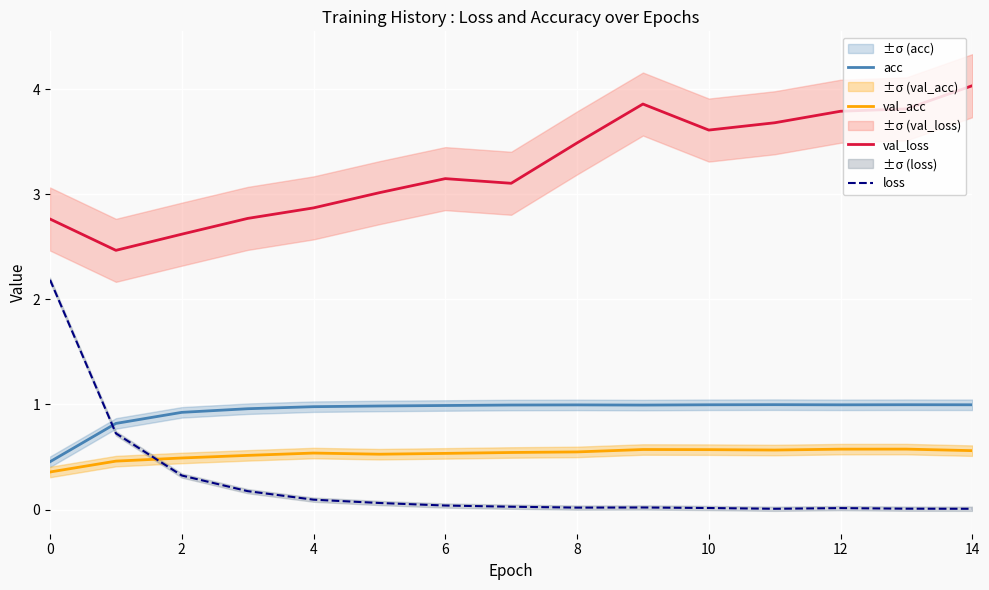

Is it true that val_loss equals 3.9 at 9?

True